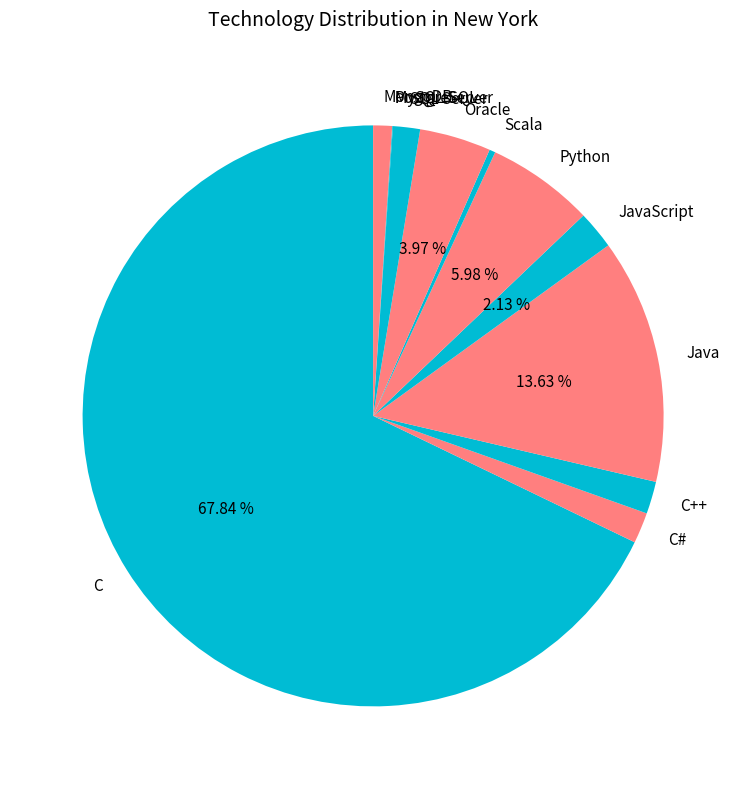

What percentage is the Oracle slice, to the nearest percent?

4%